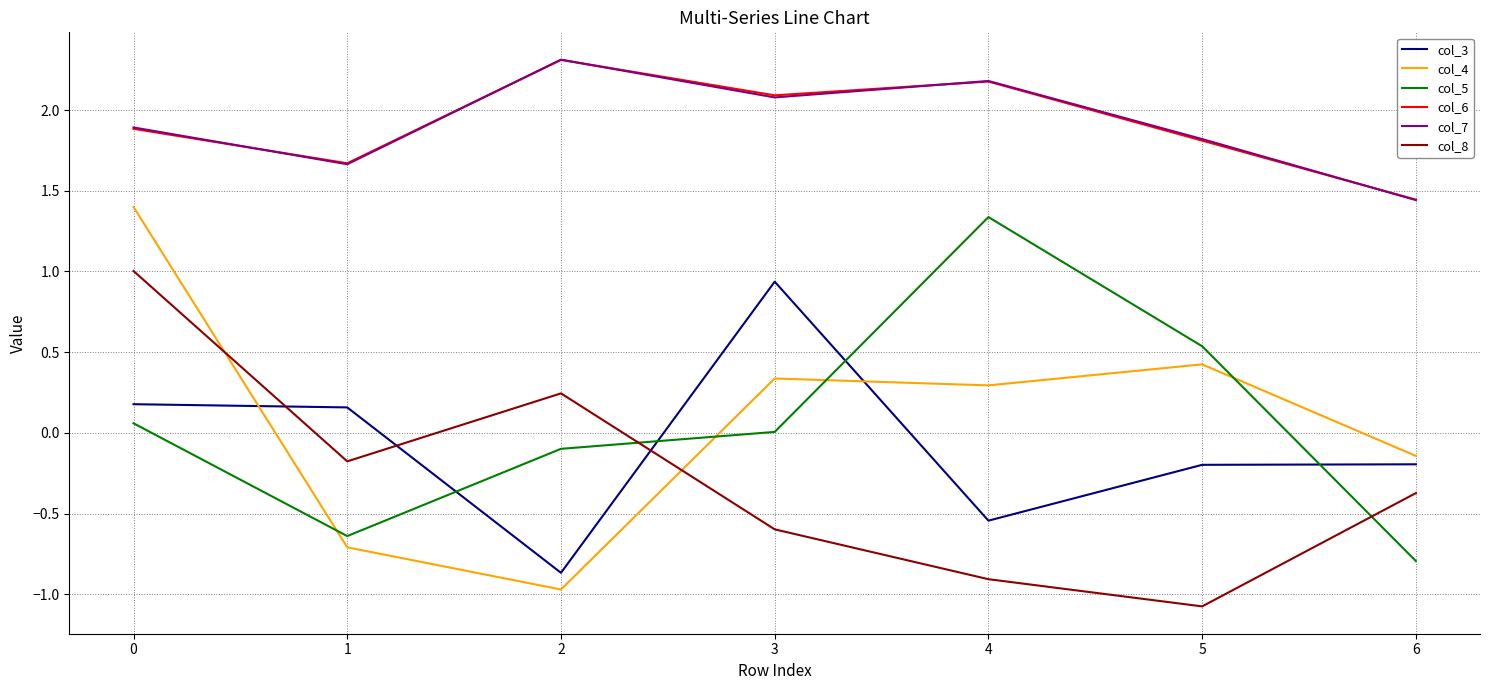

In col_6, how many points are higher than both neighbors (excluding endpoints)?

2